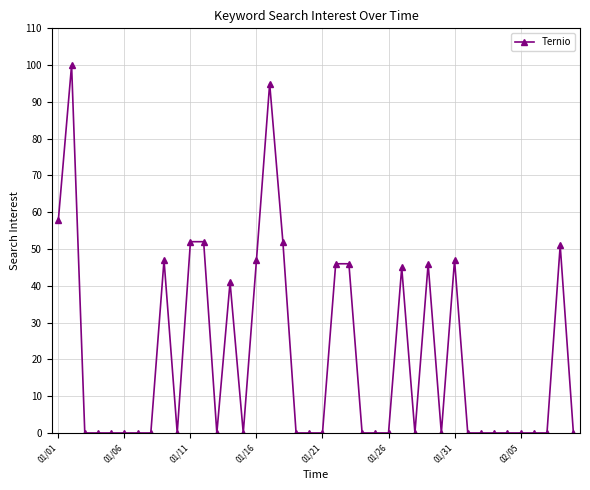

What is the maximum value shown in the chart?

100